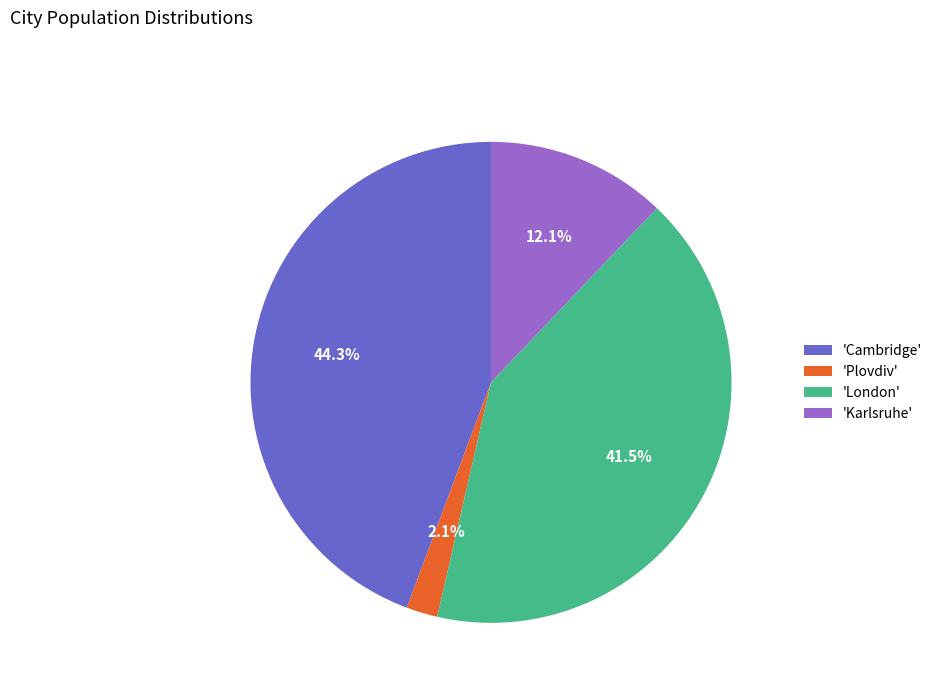

How many slices are in this pie chart?

4